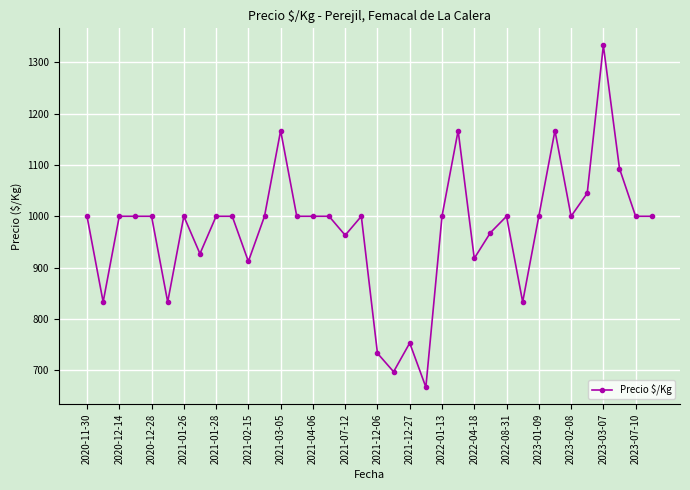

What is the value of the 2nd point from the left?

833